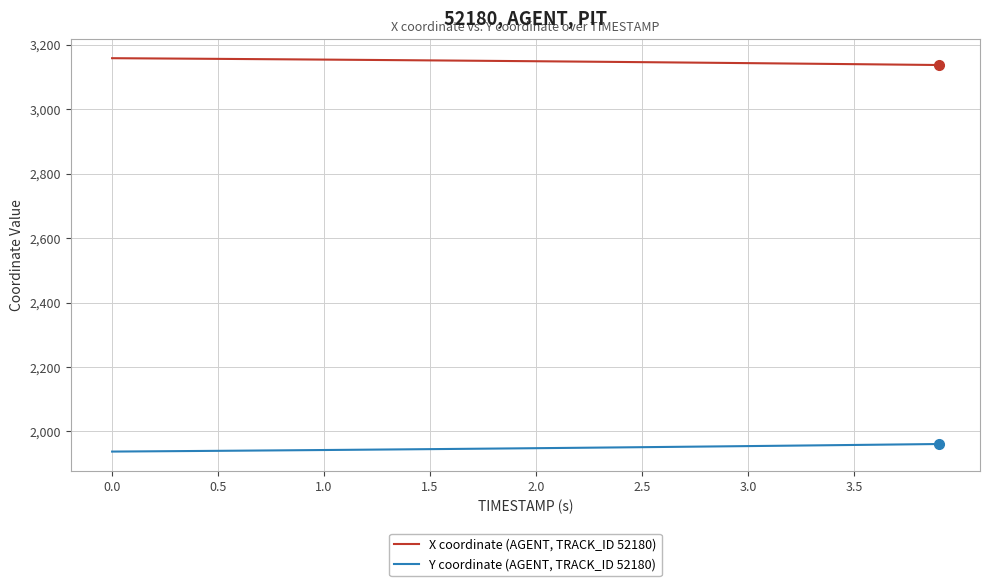

Is this an area chart (filled region under the line)?

No